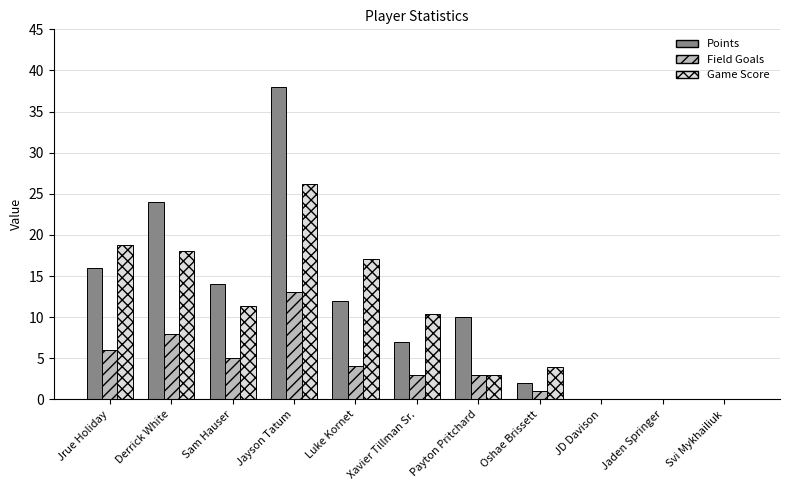

Where is Field Goals nearest to the value 6?

Jrue Holiday